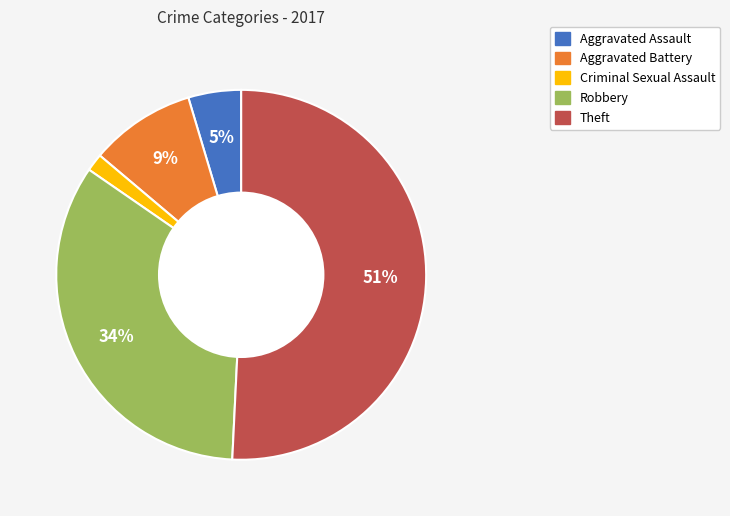

What is the ratio of the value at Robbery to the value at Theft?

0.7